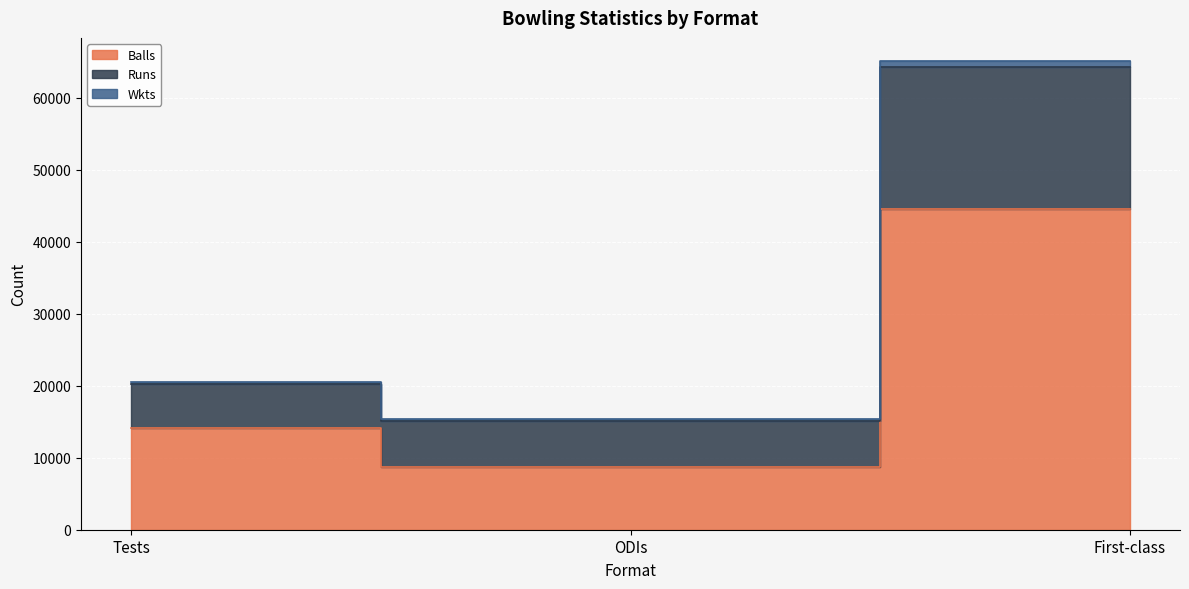

What is the label of the 1st point from the left?

Tests